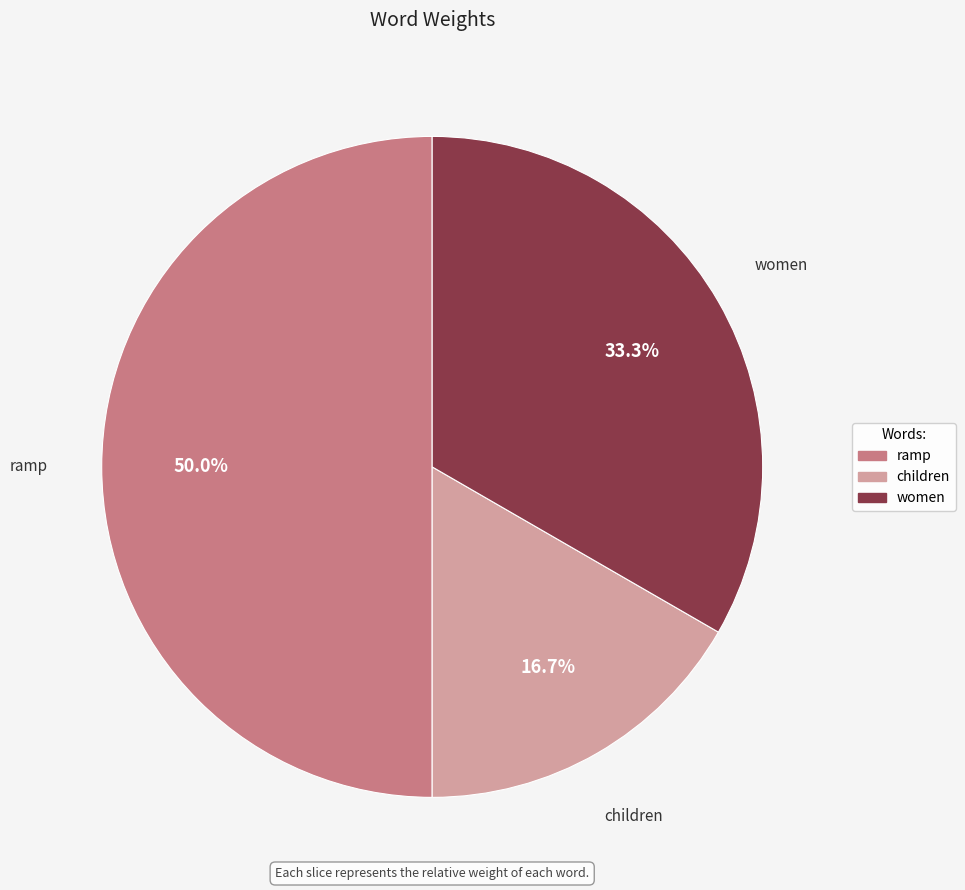

To the nearest percent, what is the difference between the largest and smallest slice percentages?

33%